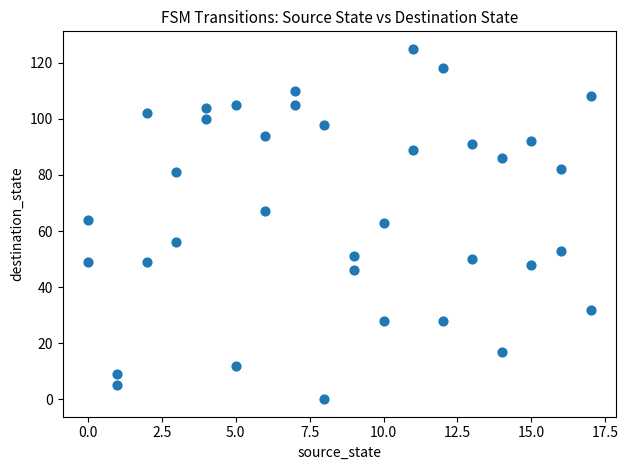

What is the range of Y values (max minus min)?

125